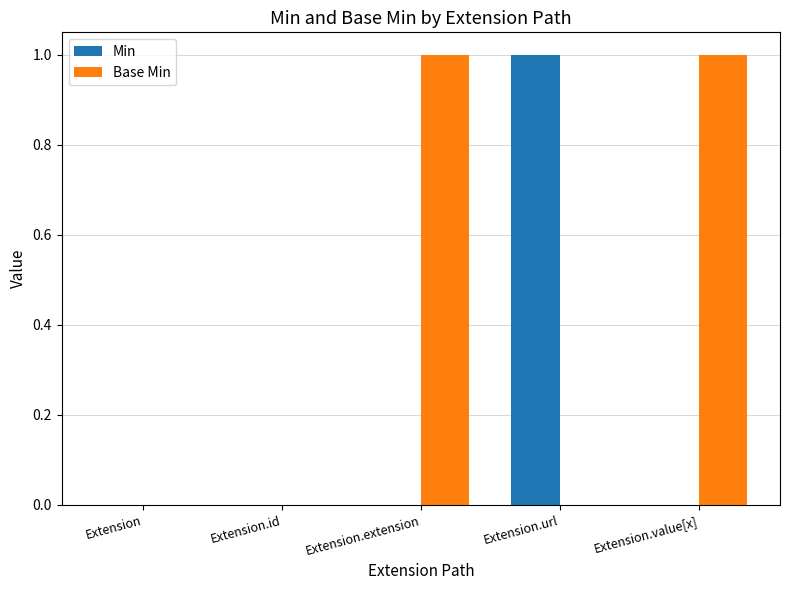

What is the maximum value shown in the chart?

1